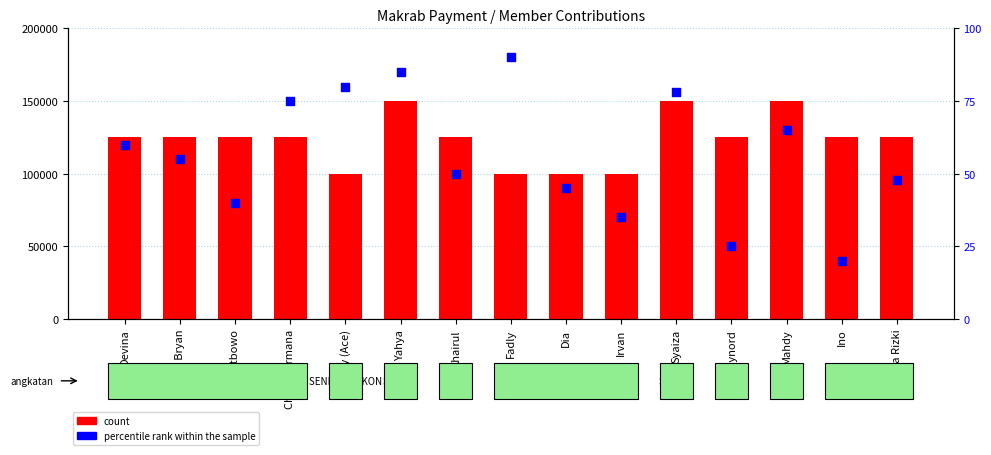

What are all the series names shown in the legend?

count, percentile rank within the sample